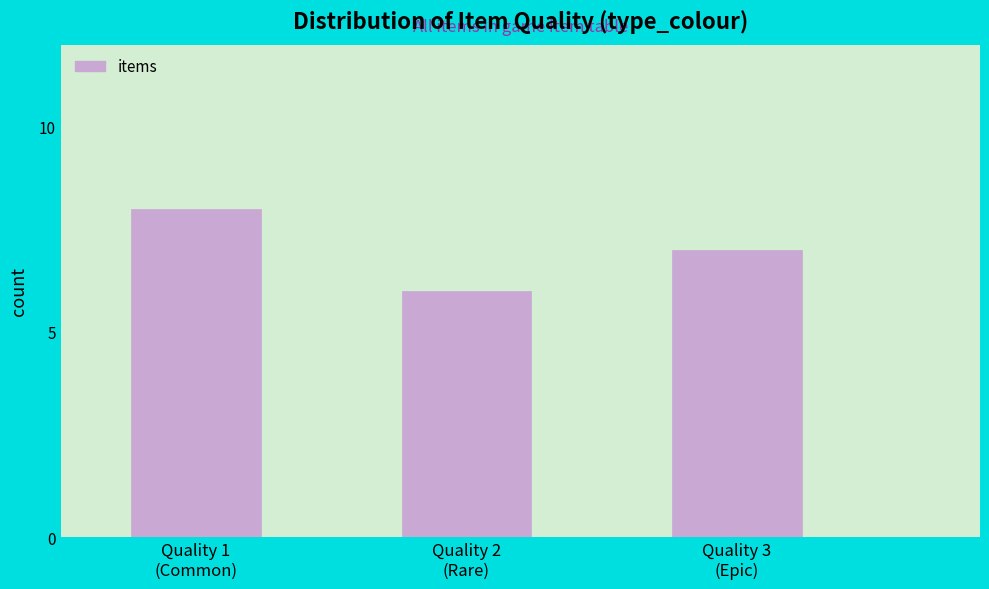

Reading right to left, transcribe all the data shown in this chart.

7	6	8